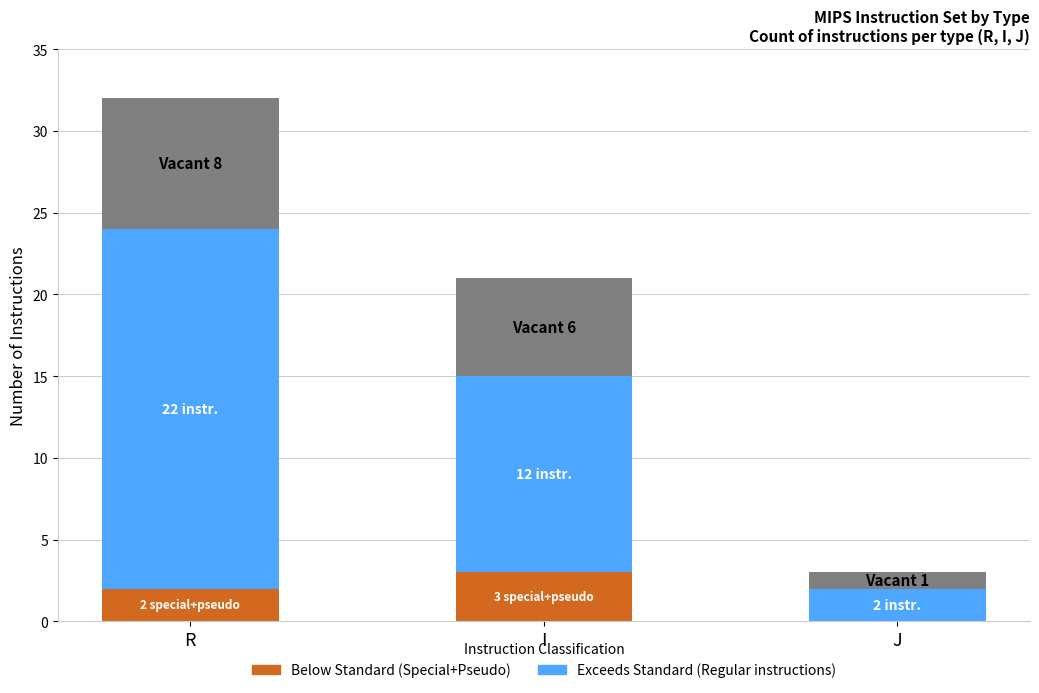

At which category is the sum across all series the highest?

R